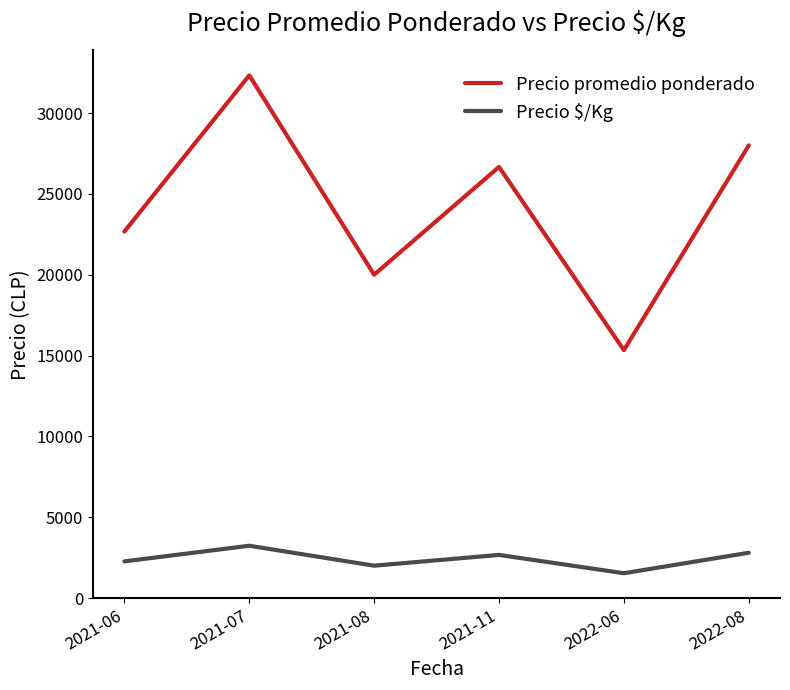

What position from the left is 2021-06?

1